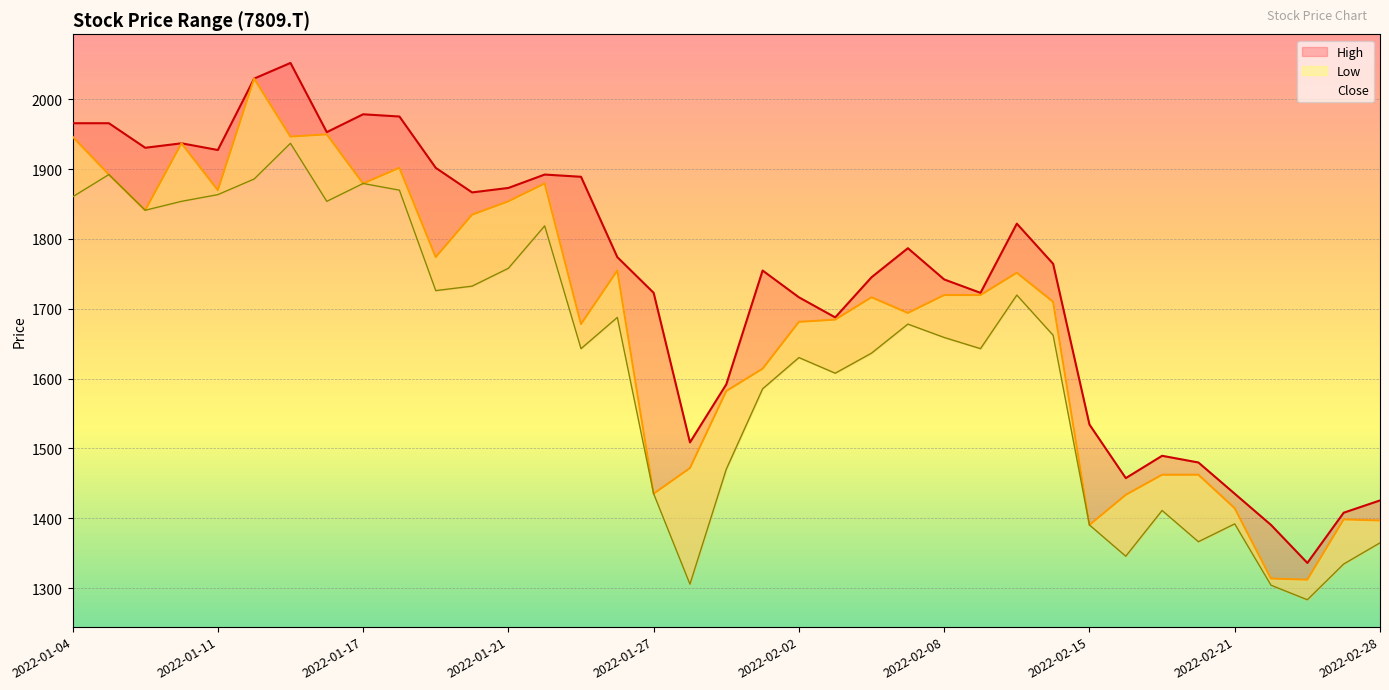

What is the label of the 10th point from the right?

2022-02-14